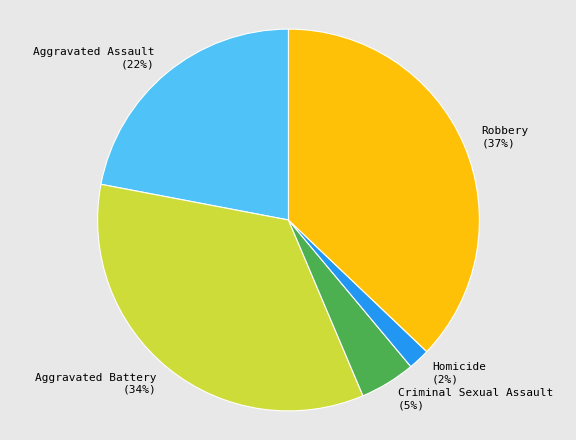

Is Aggravated Assault the majority of the pie?

No